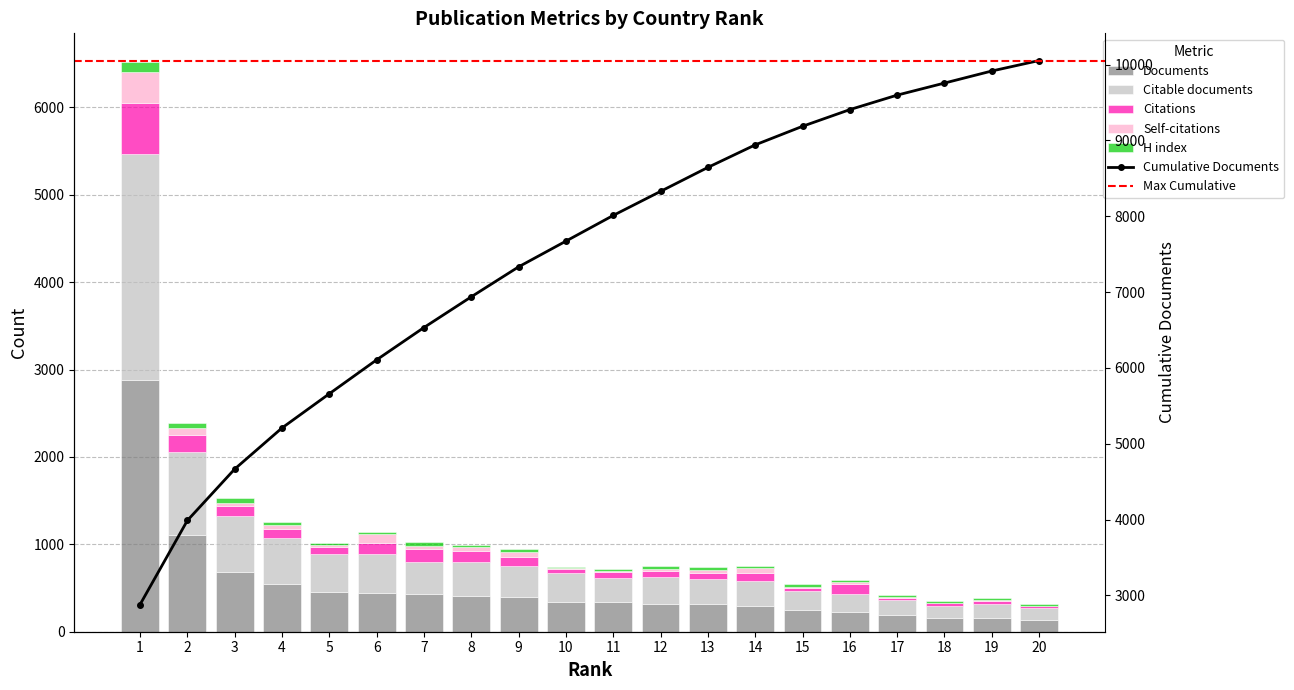

Between 3 and 18, which series saw the biggest shift?

Documents